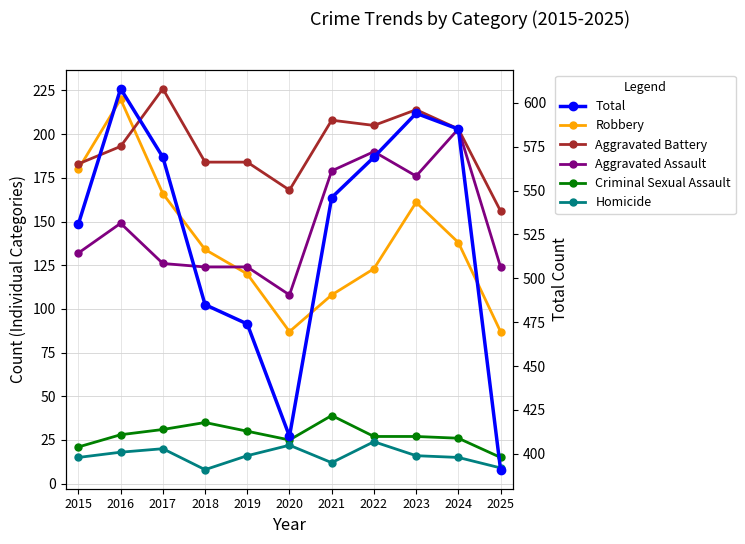

What is the spread (max minus min) of values at 2023?

578